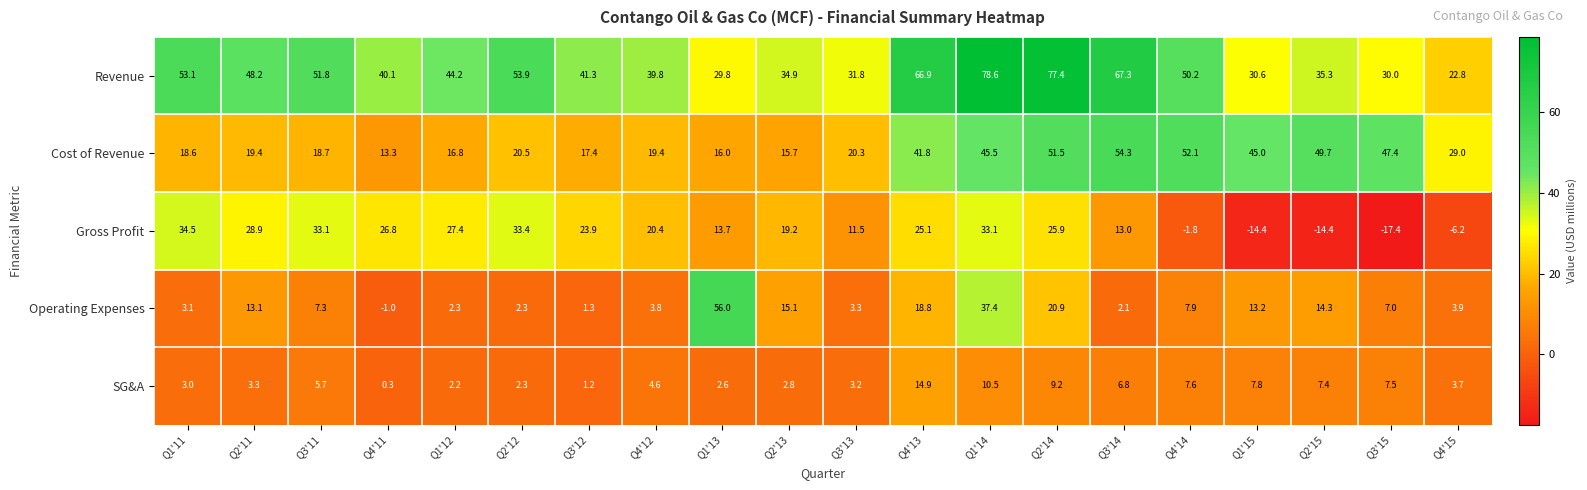

At which category does the chart reach its peak across all series?

Q1'14